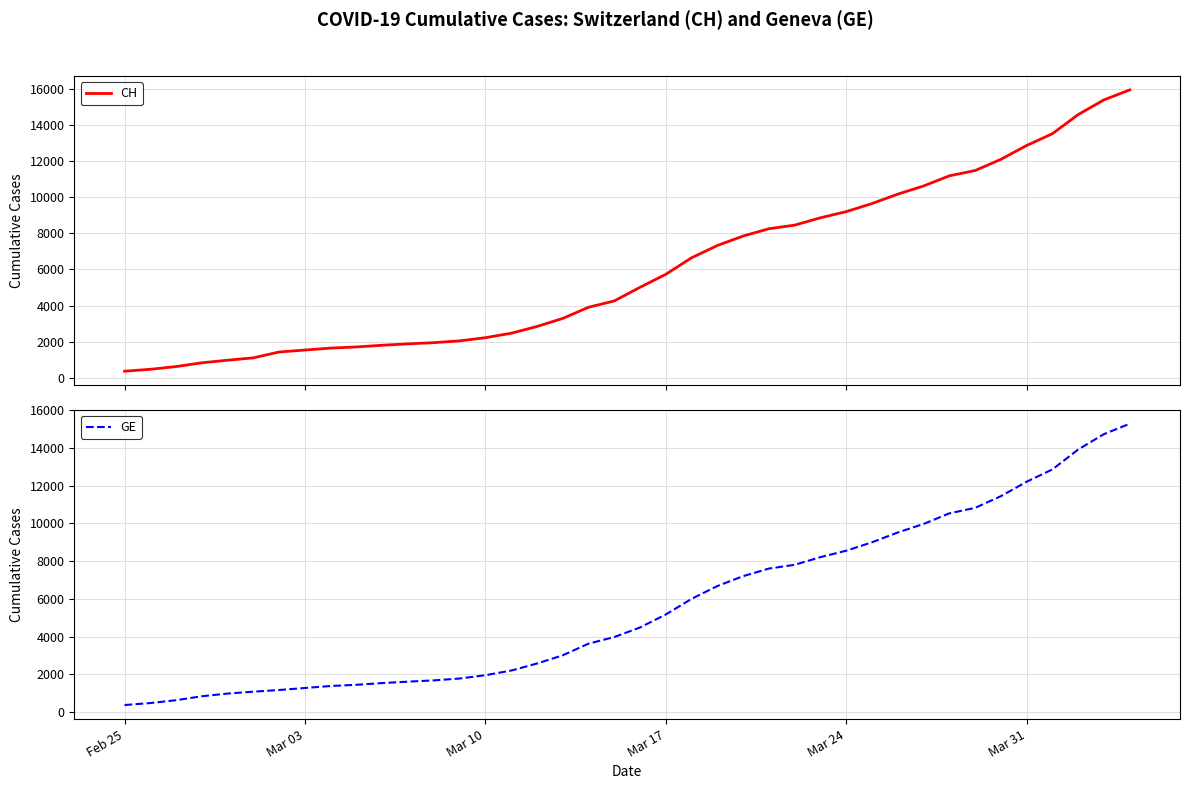

Is it true that CH equals 8055 at 20?

False